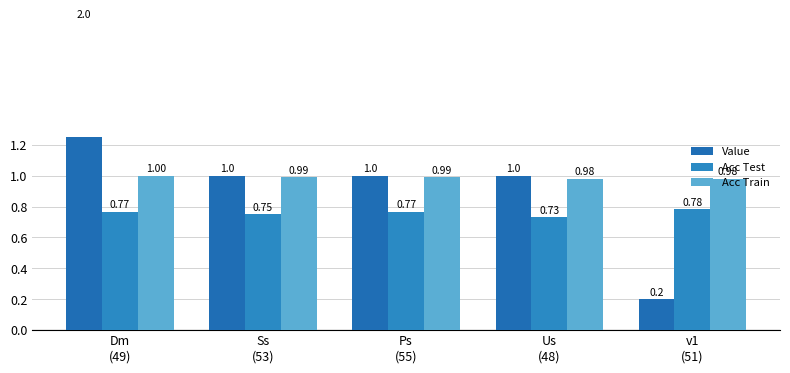

What are all the series names shown in the legend?

Value, Acc Test, Acc Train